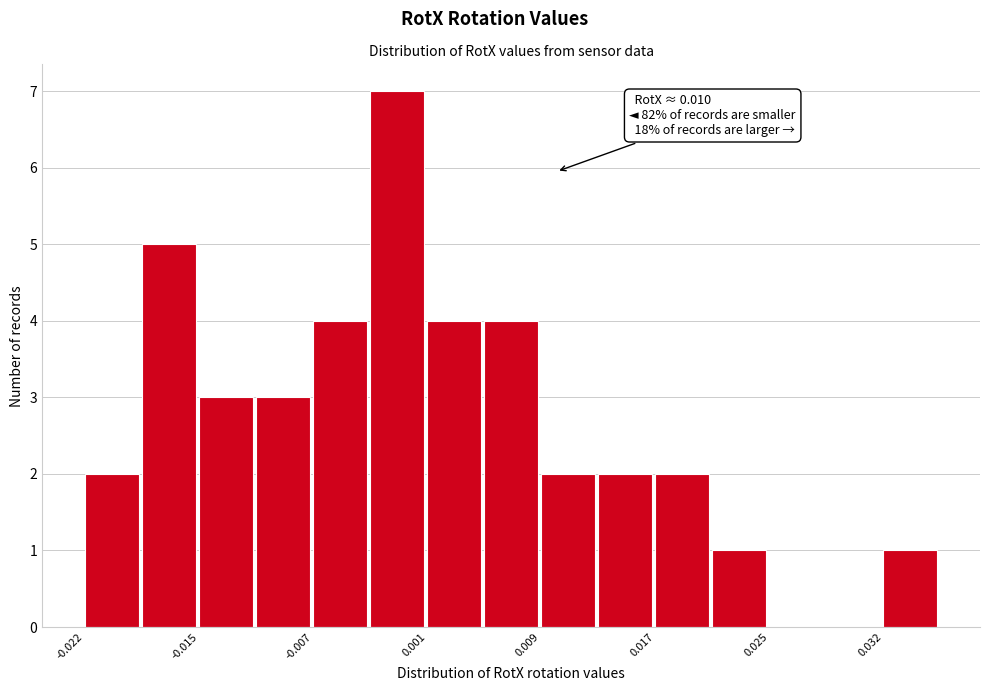

Around what value on the x-axis is the tallest bar? Give the approximate position of its centre, as read against the axis.

-0.001